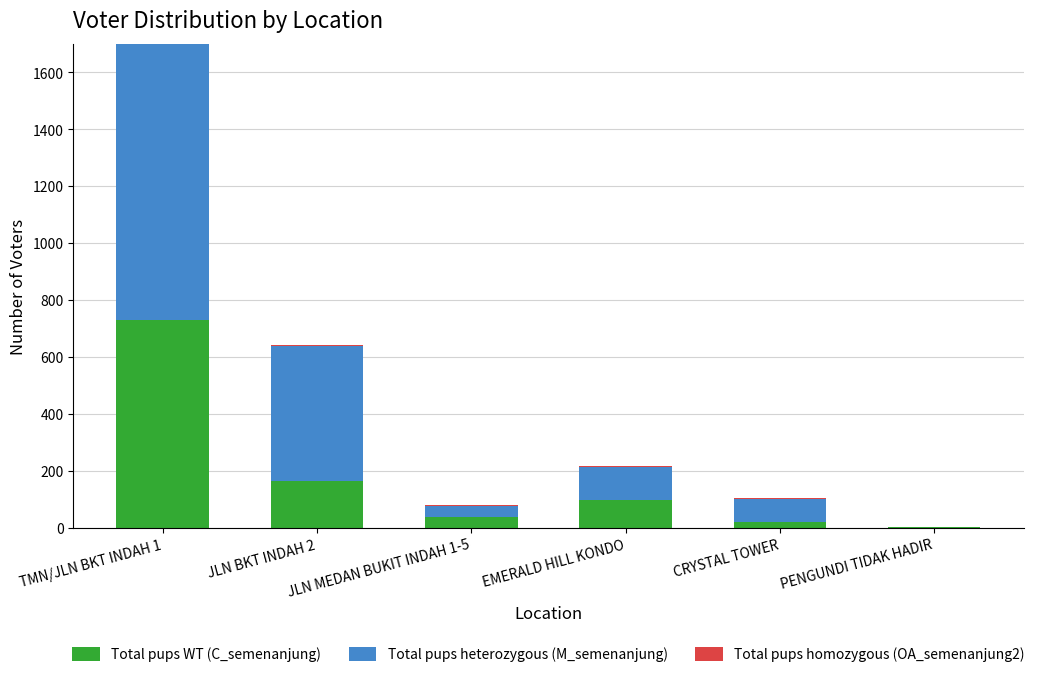

The Total pups WT (C_semenanjung) series shows 0 at PENGUNDI TIDAK HADIR. True or false?

False